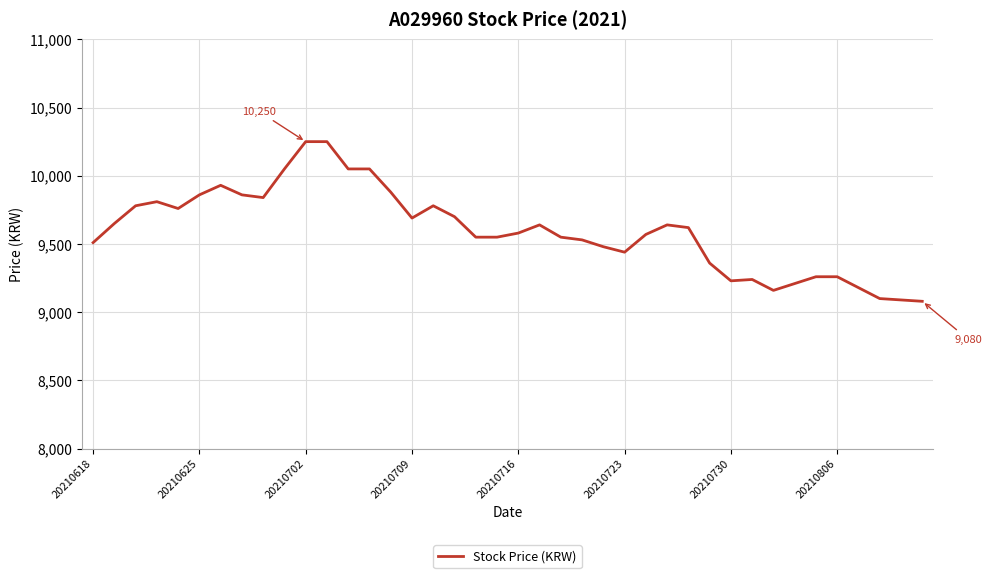

What is the greatest value displayed?

10250